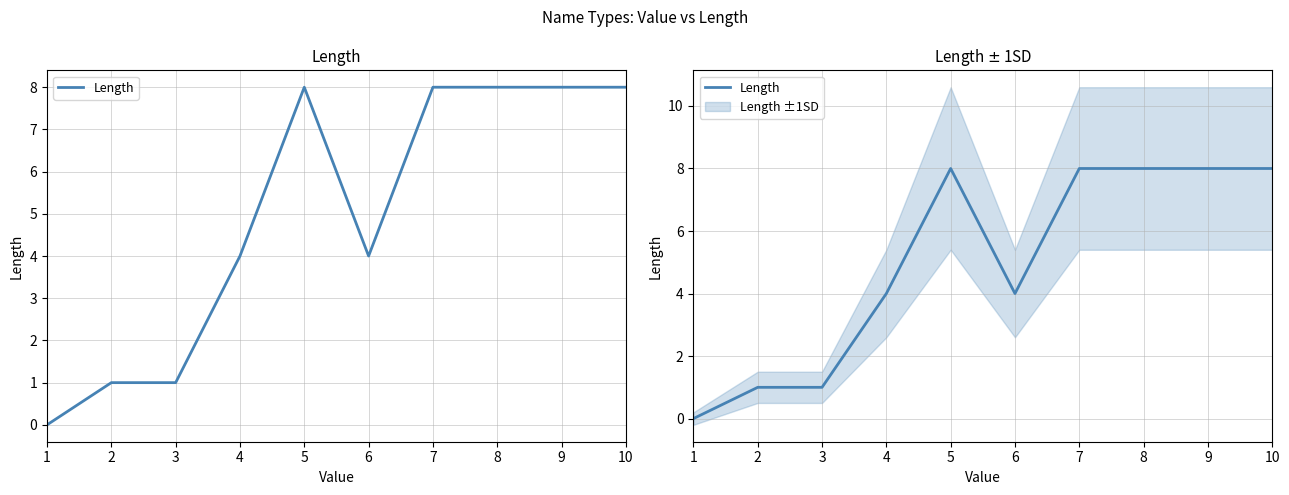

What is the sum of the values at 2 and 4?

5